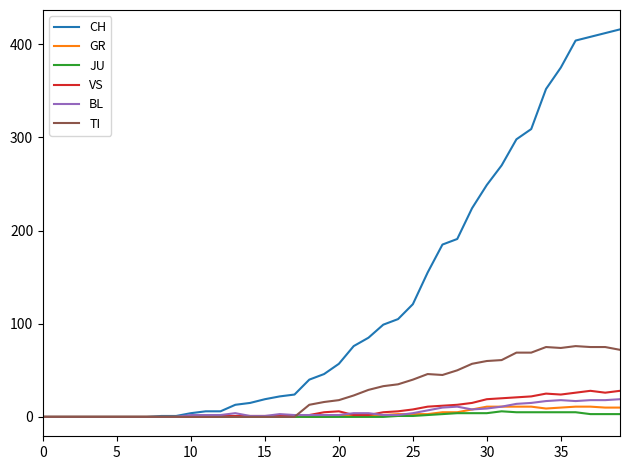

Which series has the widest spread of values?

CH